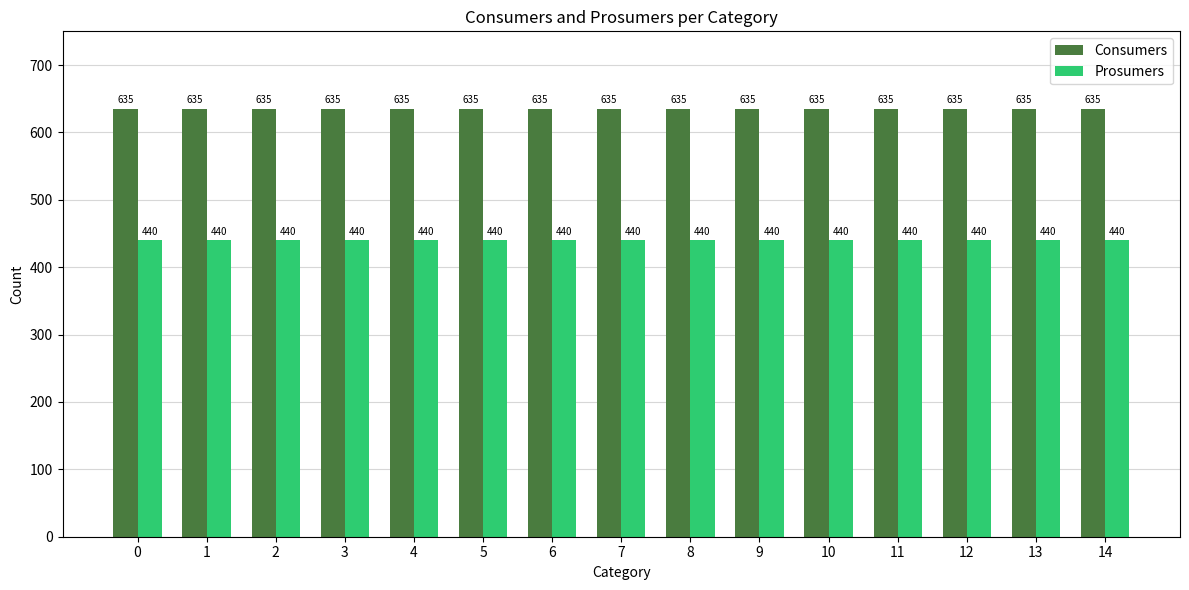

Is it true that Consumers equals 635 at 2?

True